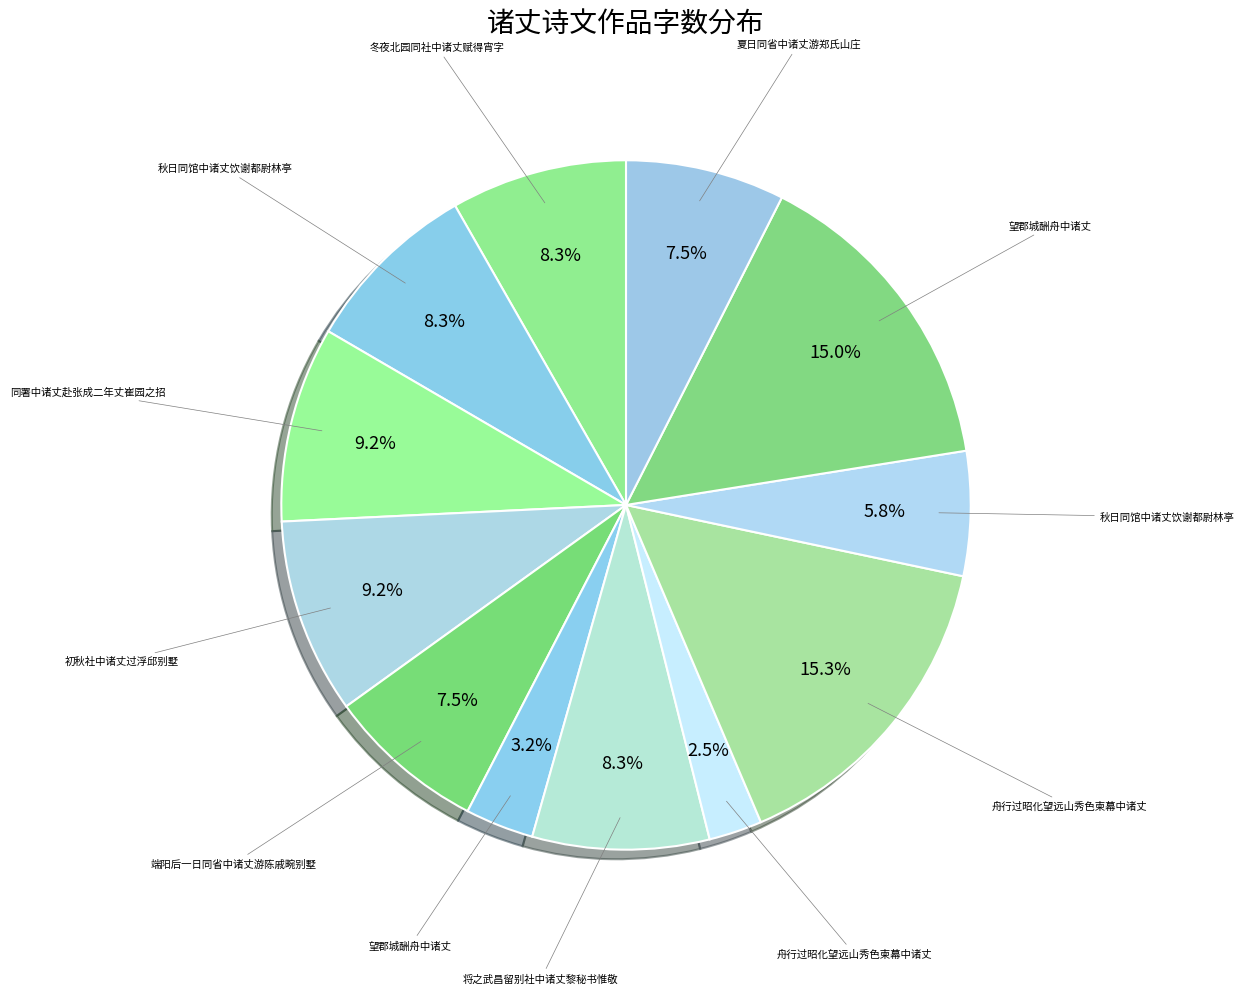

Is there a majority slice in this chart?

No